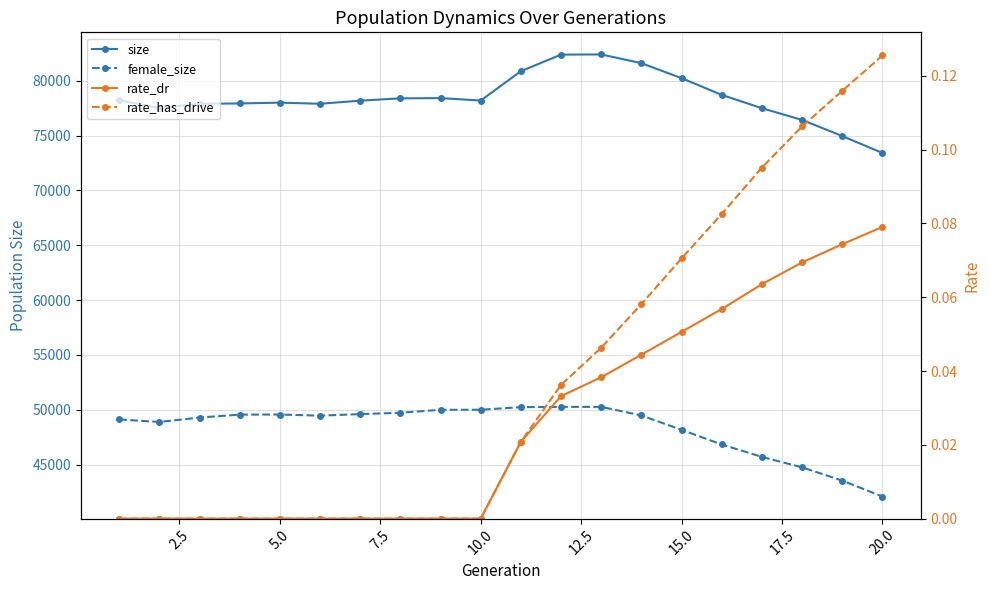

Which series has the largest total across all categories?

size